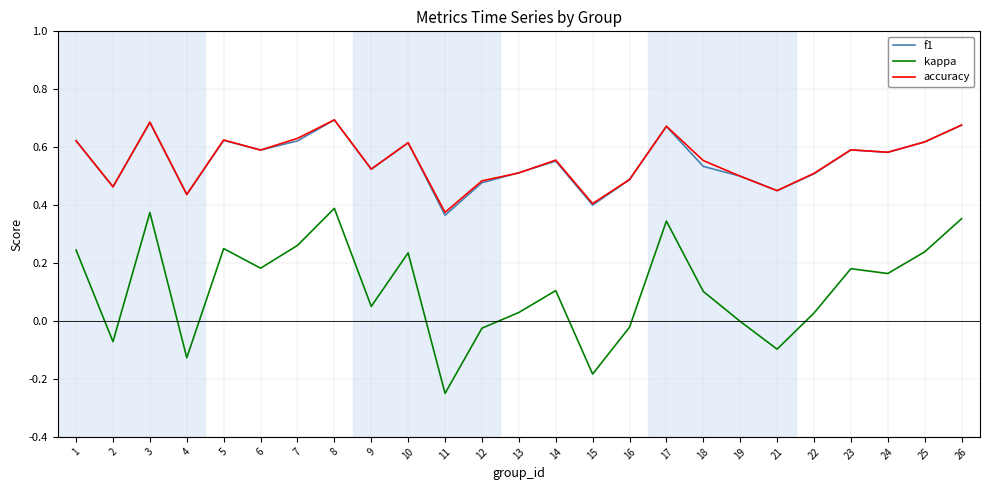

What is the sum of all kappa values?

2.8